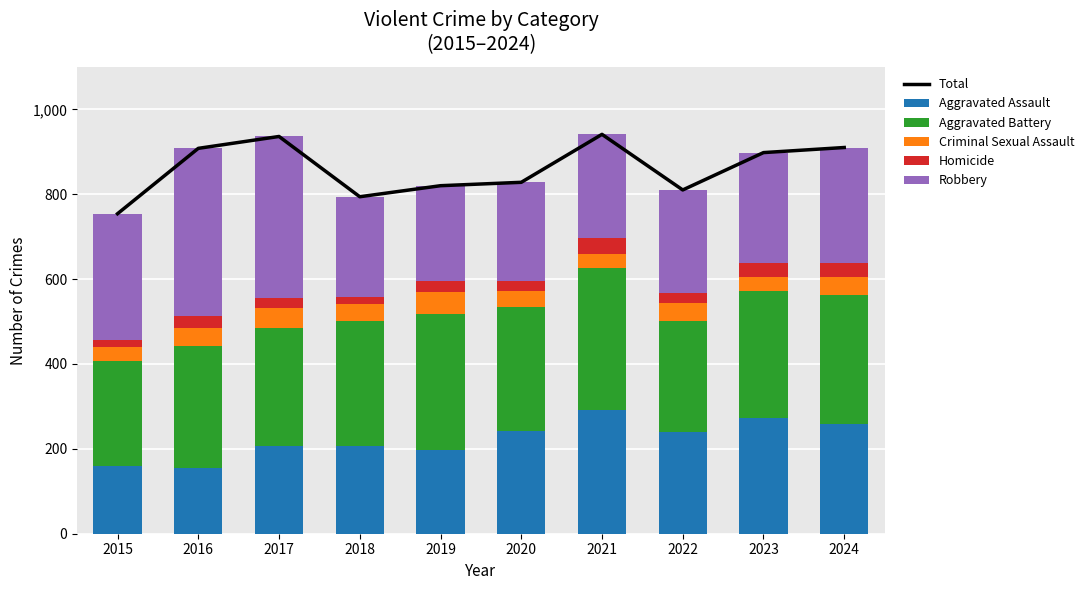

Which series has the largest total across all categories?

Total